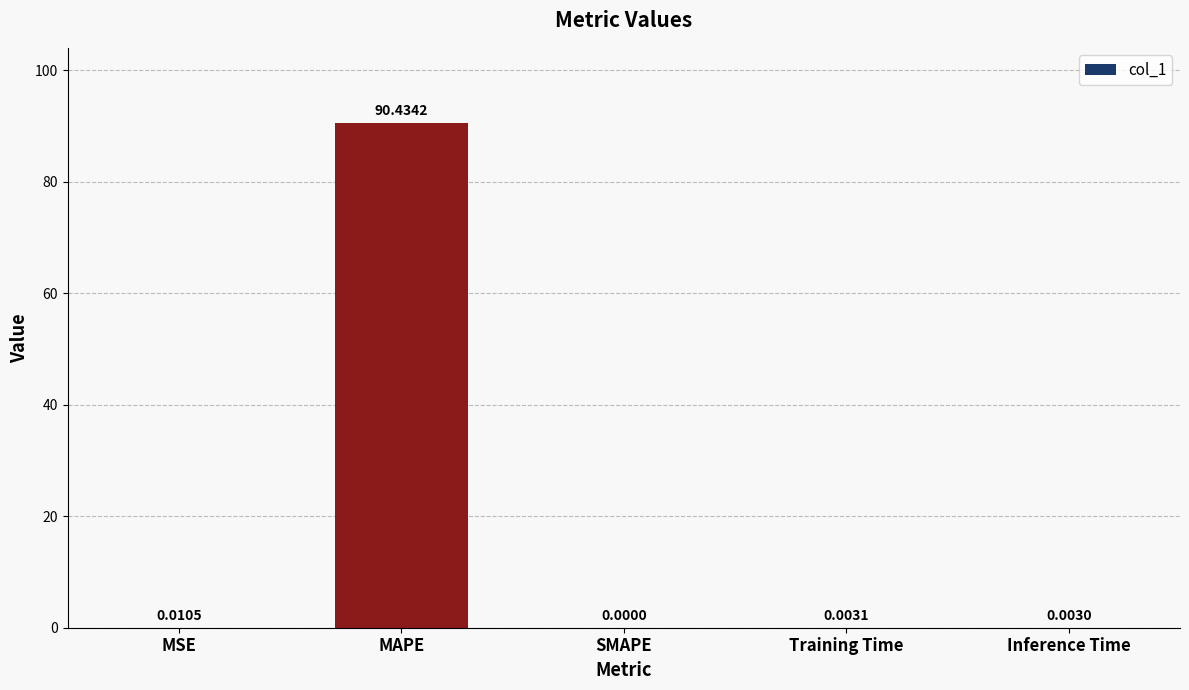

At which label is the value closest to 45?

MSE